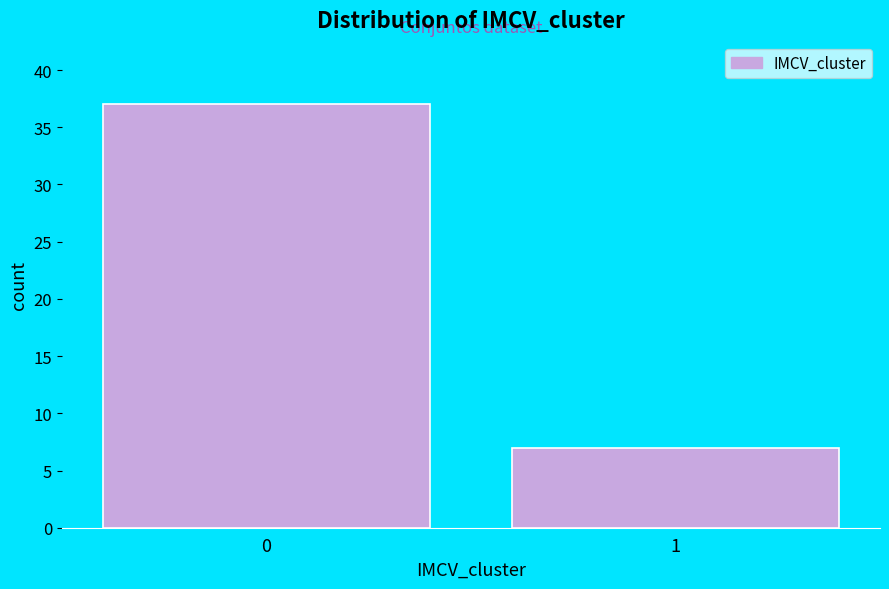

Reading left to right, transcribe all the data shown in this chart.

0=37	1=7